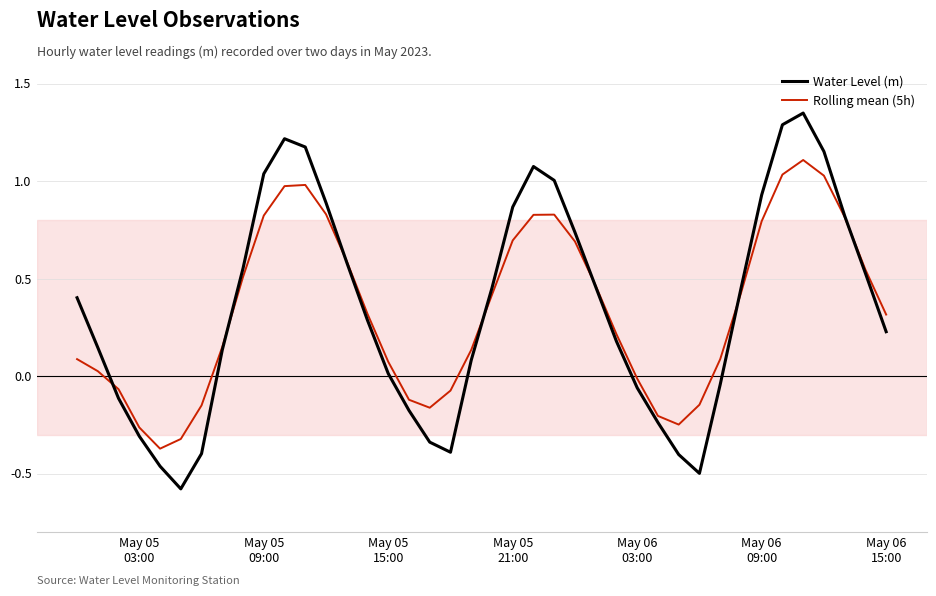

Rank the series by their maximum value, from lowest to highest.

Rolling mean (5h), Water Level (m)